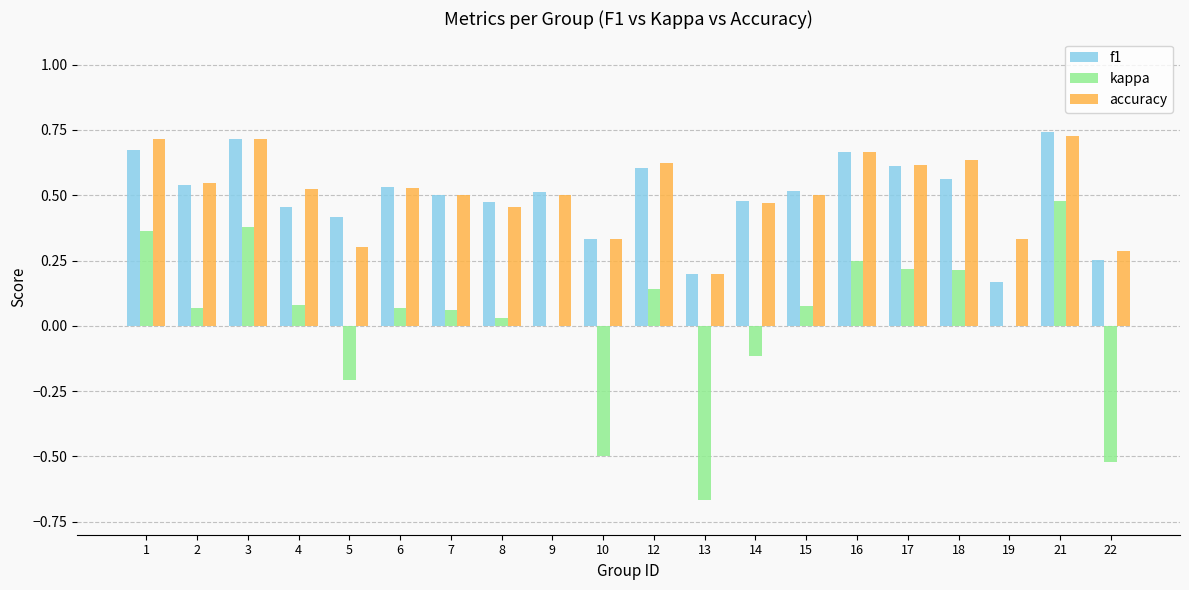

Which series changed the most between 14 and 16?

kappa